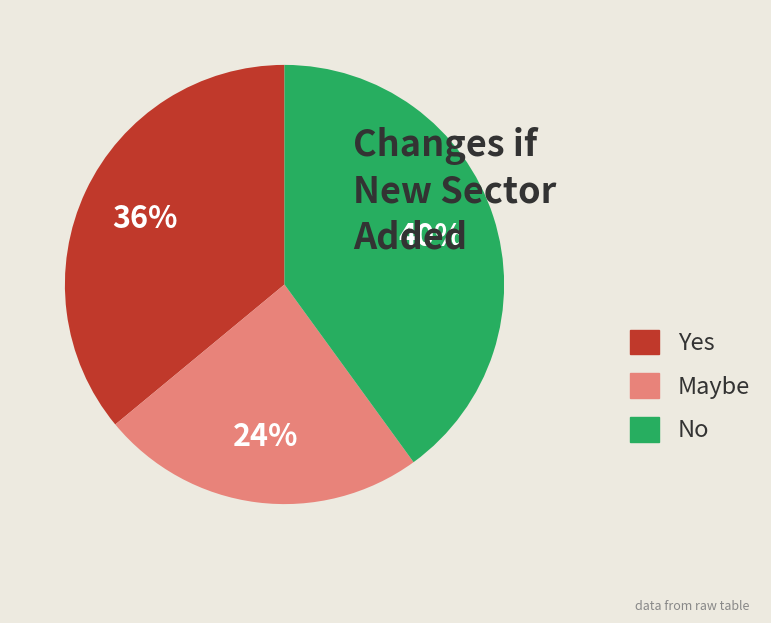

Combined, do No and Maybe account for over 50%?

Yes